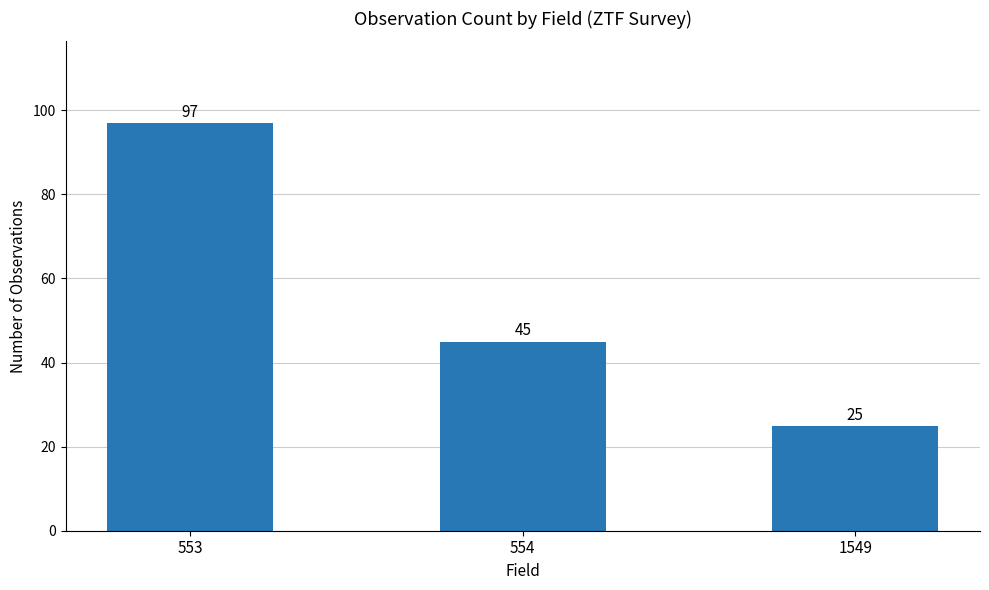

Rank the categories by value from lowest to highest.

1549, 554, 553